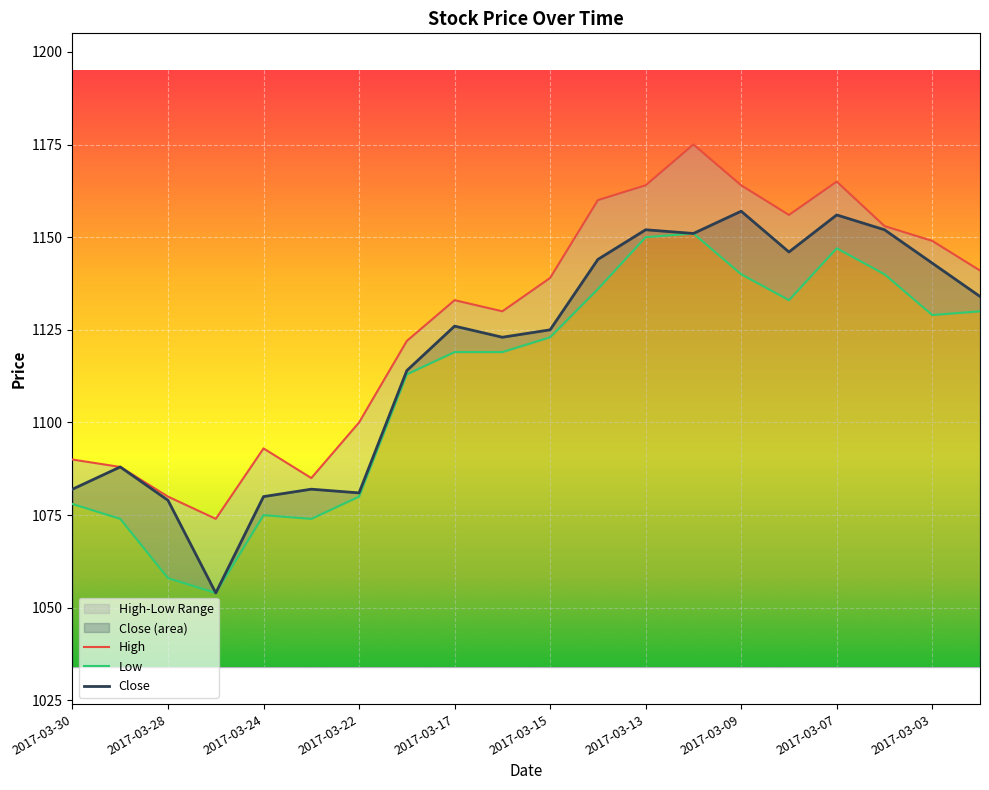

Where does the High series first go above 1139?

2017-03-14